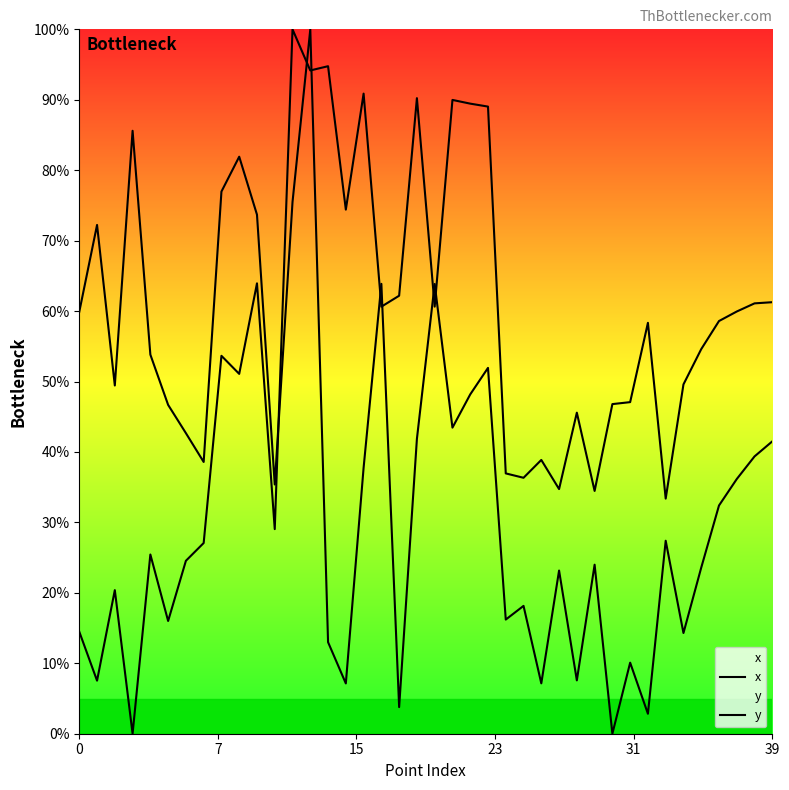

How many data points in y are less than 53?

20